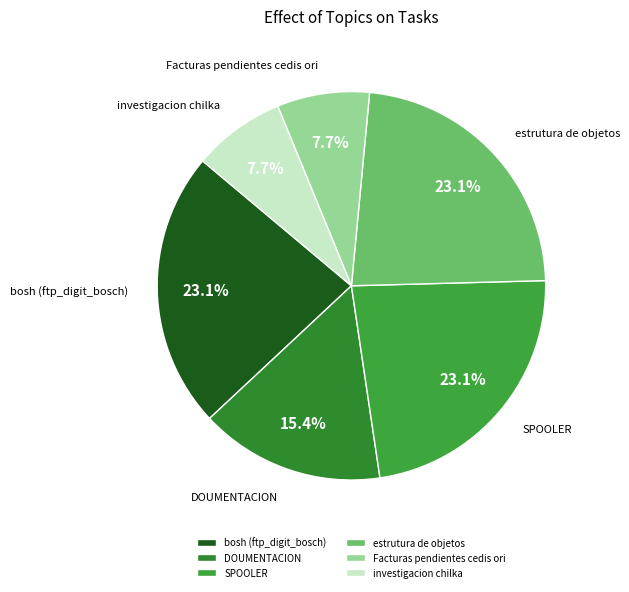

Combined, do estrutura de objetos and bosh (ftp_digit_bosch) account for over 50%?

No